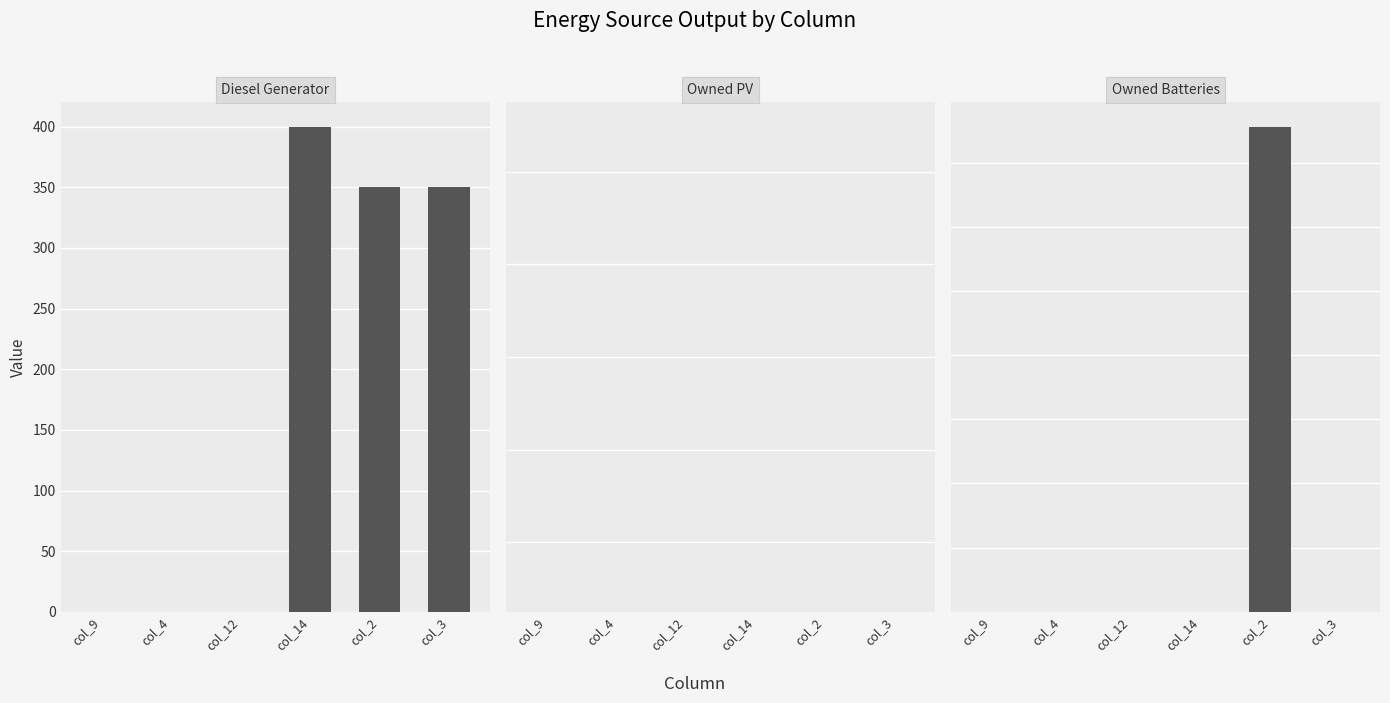

True or false: Owned Batteries has a value of 0 at col_4.

True